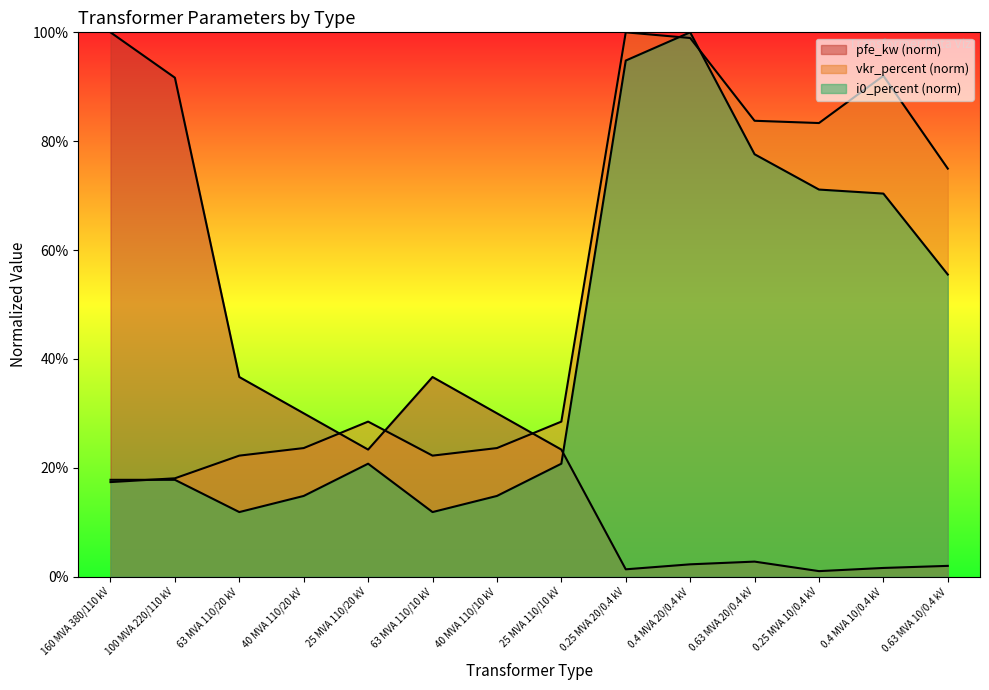

What is the difference between the second highest and second lowest values in the vkr_percent series?

80.9